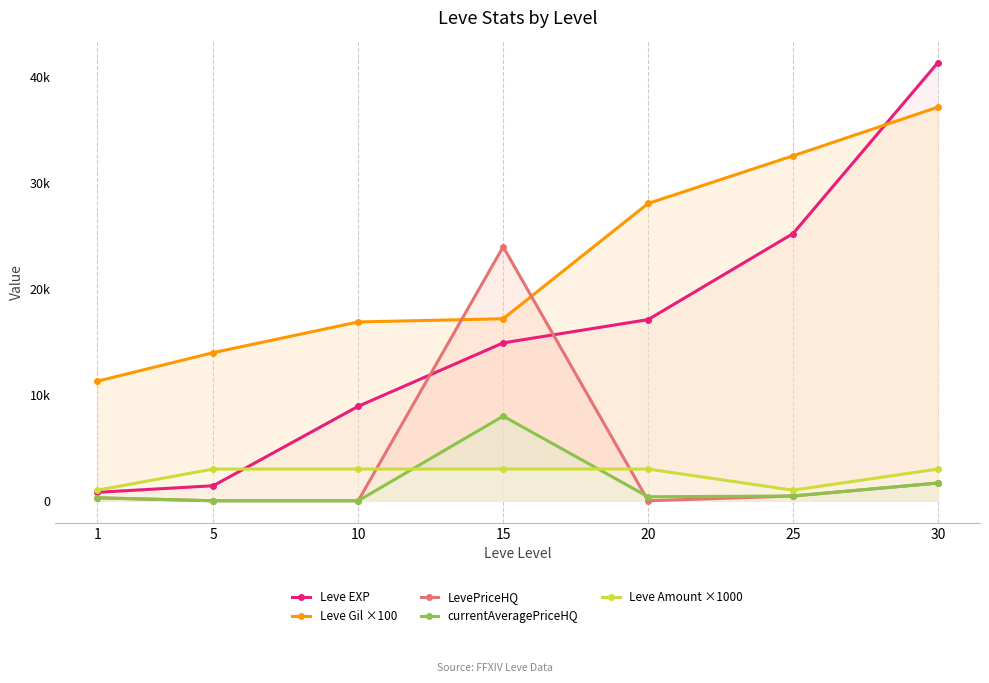

In Leve Amount ×1000, how many points are lower than both neighbors (excluding endpoints)?

1